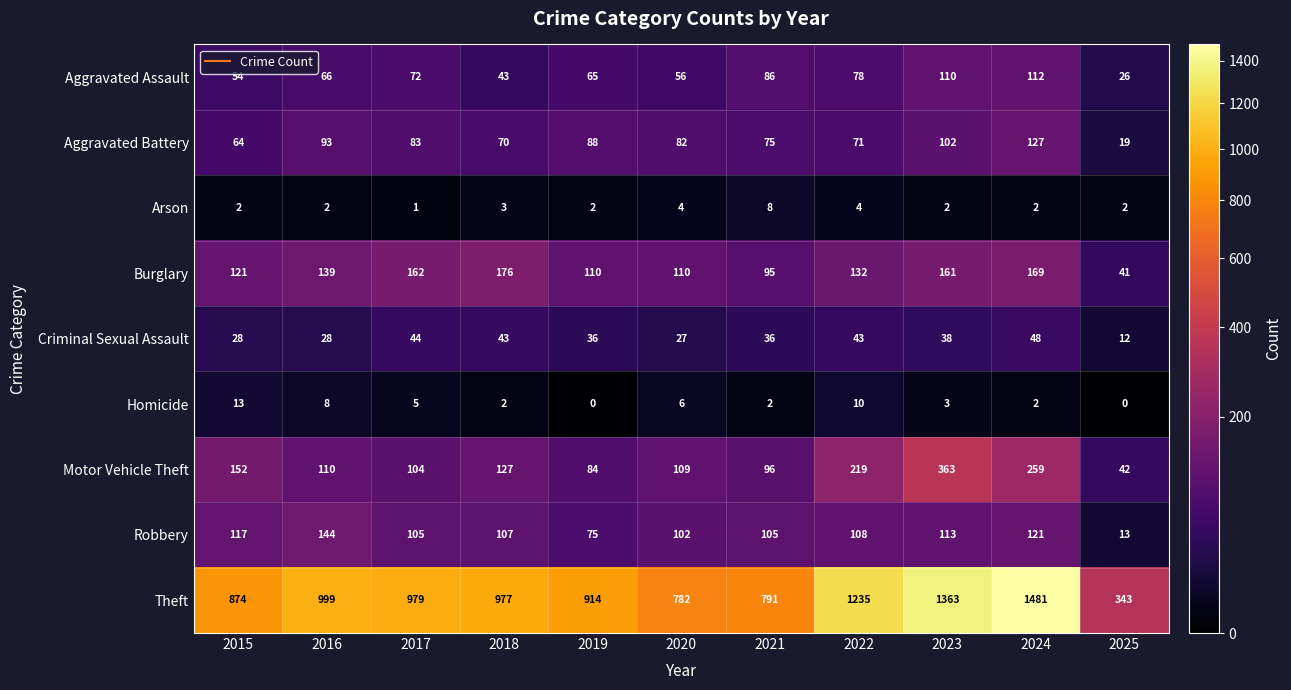

What is the difference between the second highest and second lowest values in the Aggravated Battery series?

38